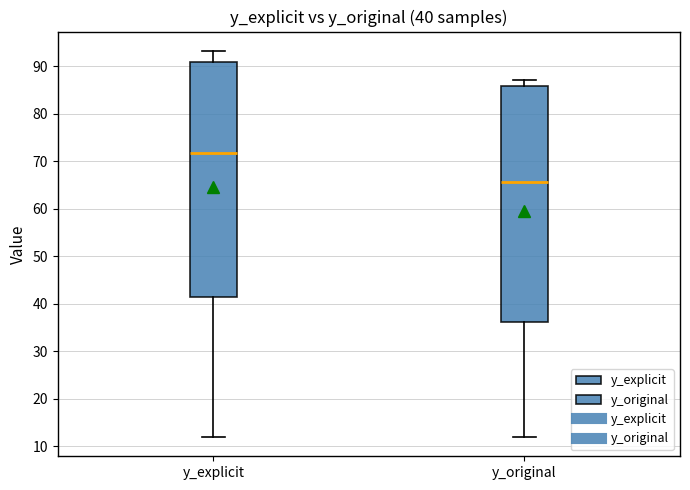

Which box's median line is the highest?

y_explicit